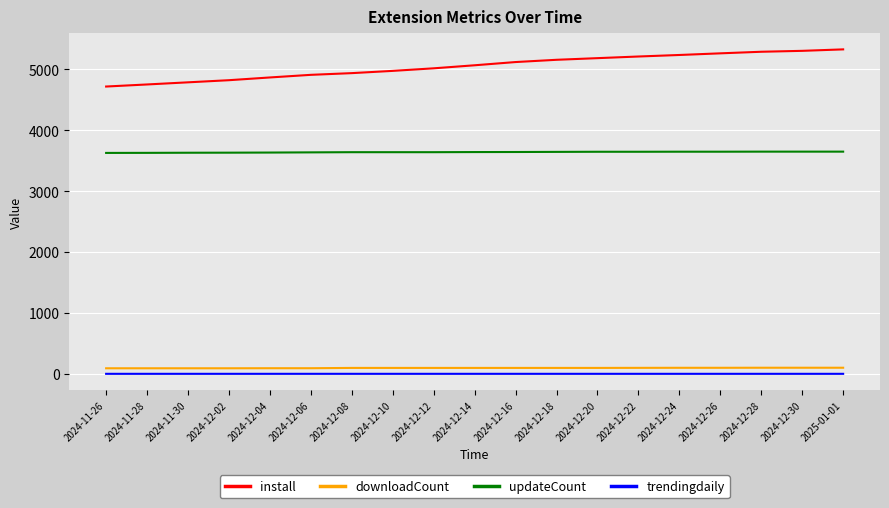

At 2025-01-01, list the series in order from largest to smallest.

install, updateCount, downloadCount, trendingdaily